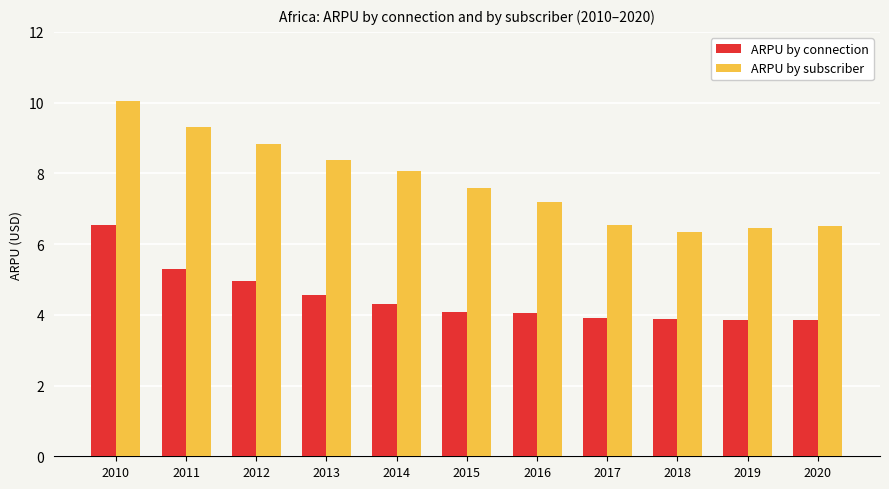

What is the average value of the ARPU by connection series?

4.5